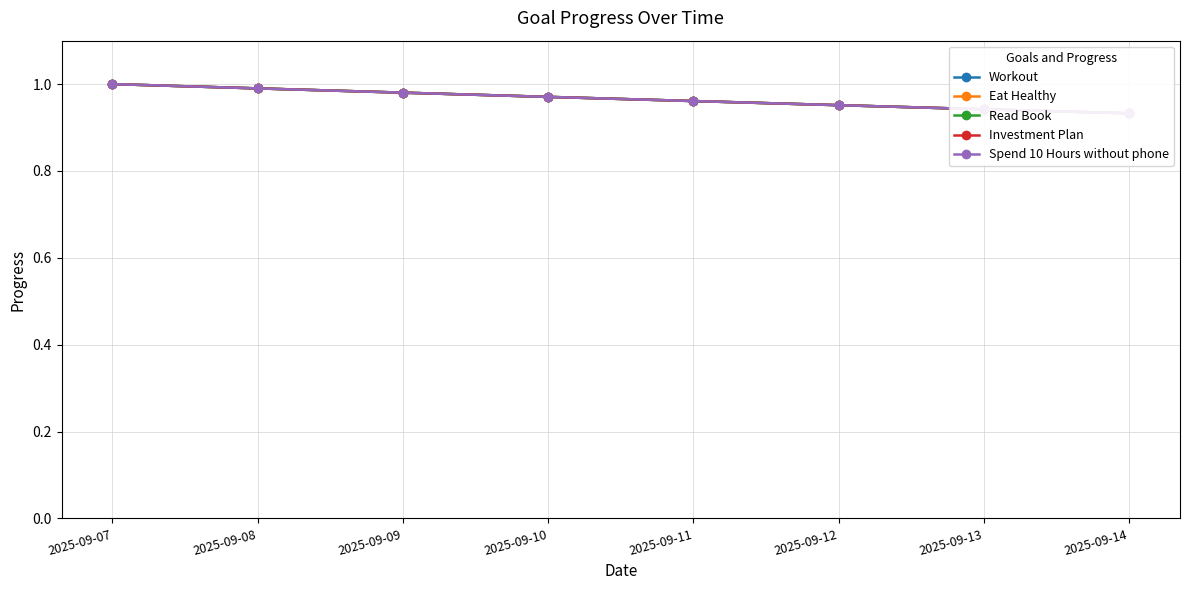

Is this an area chart (filled region under the line)?

No